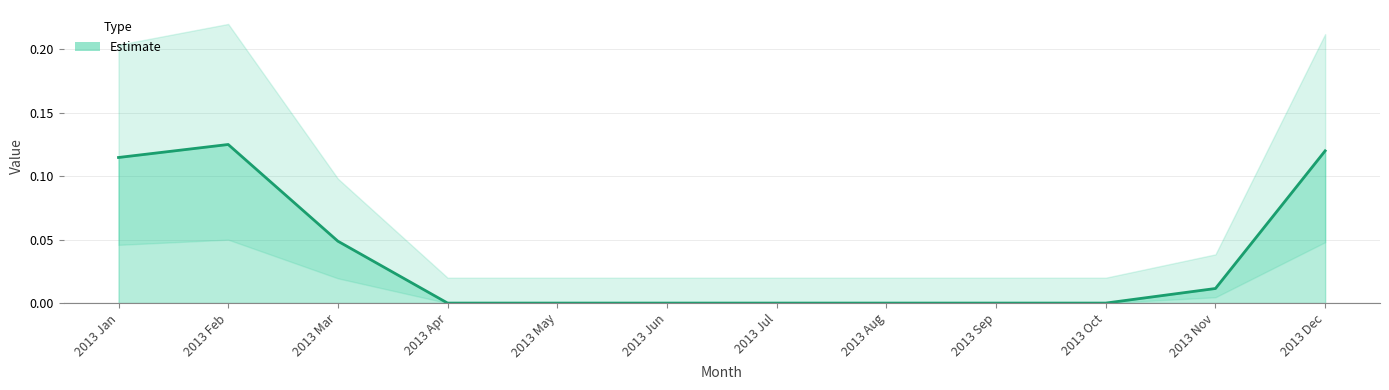

True or false: the data shows 0.0 at 2013 Mar.

True